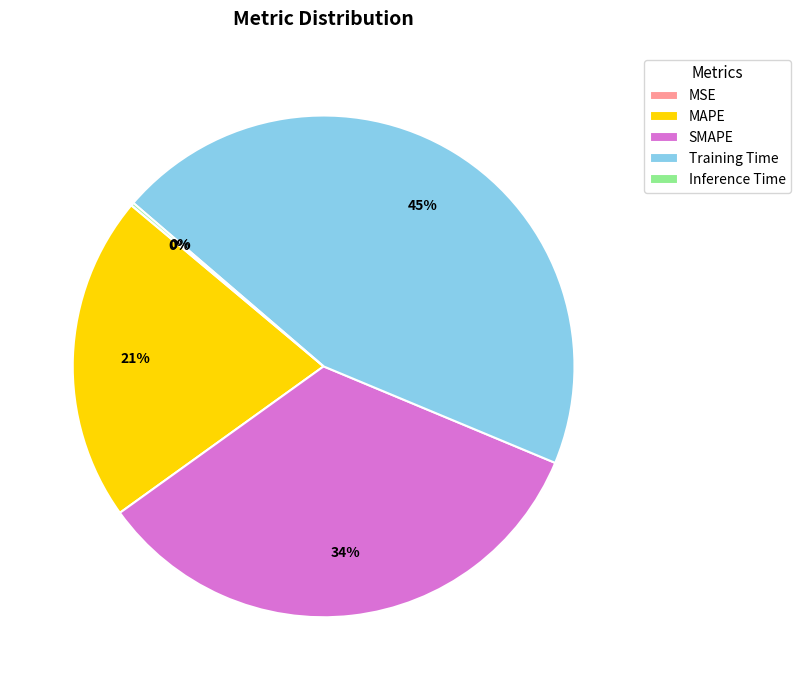

What percentage is the MAPE slice, to the nearest percent?

21%